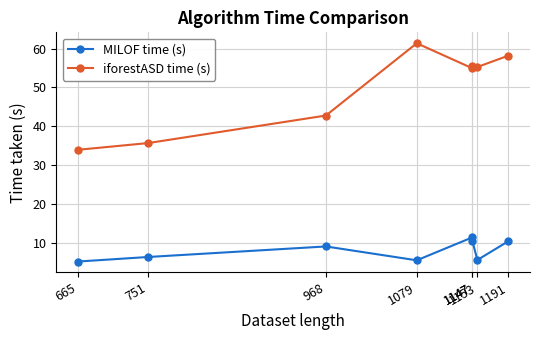

Between 665 and 1153, which is larger?

1153